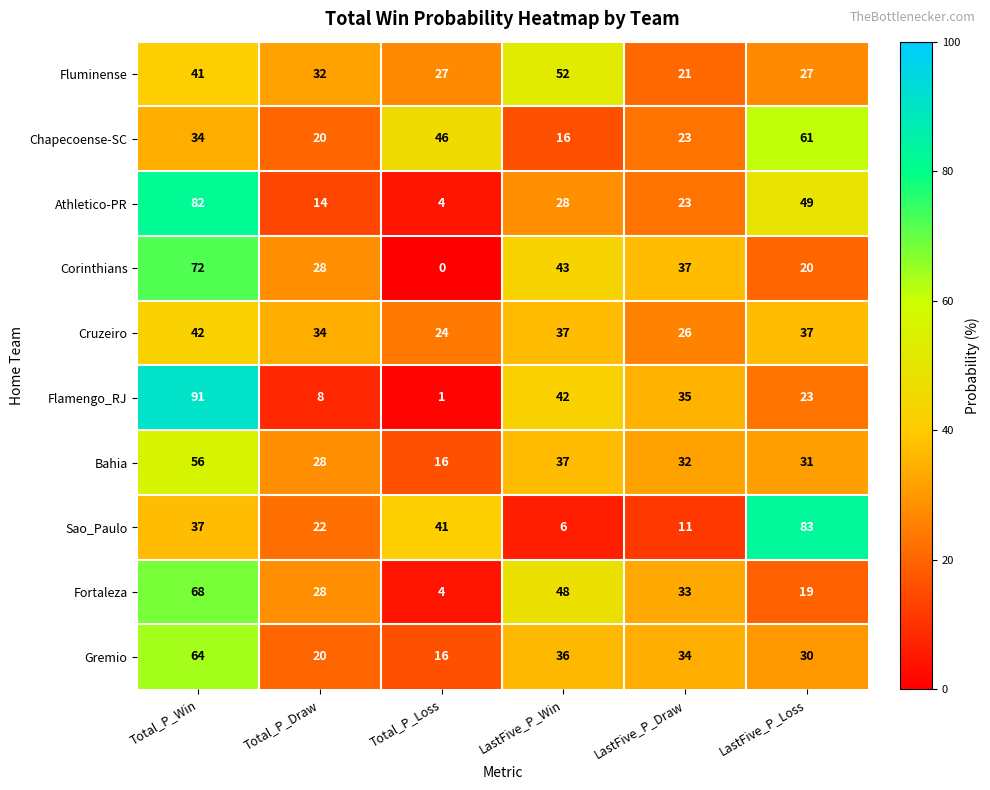

Which series has the largest range (max minus min)?

Flamengo_RJ